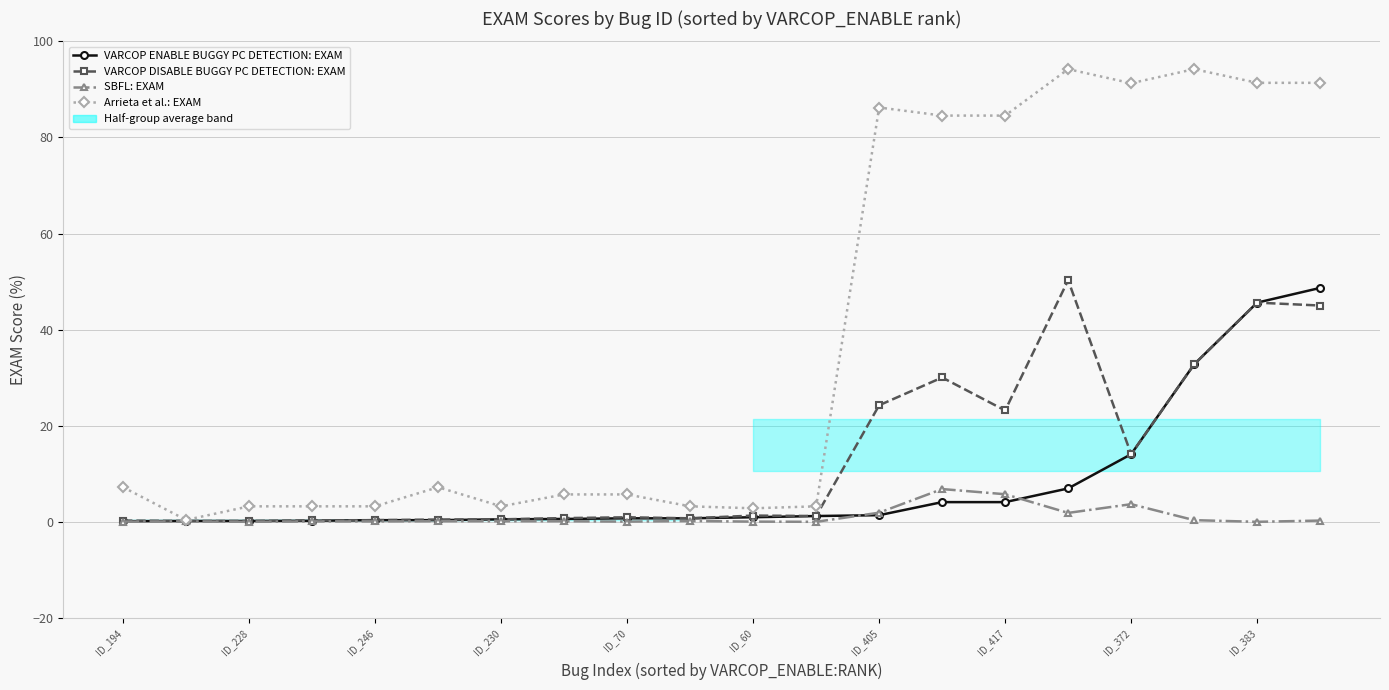

True or false: VARCOP ENABLE BUGGY PC DETECTION: EXAM has more than 1 interior local peaks.

True